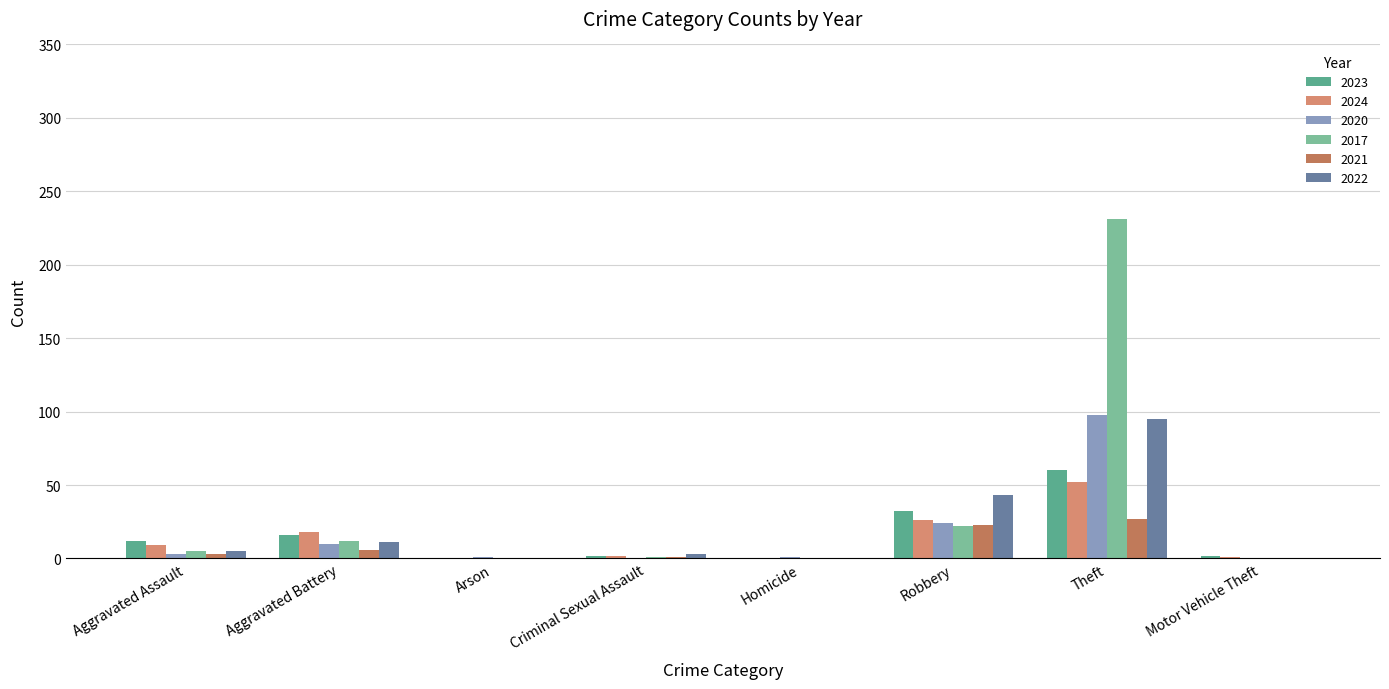

Are the bars horizontal?

No